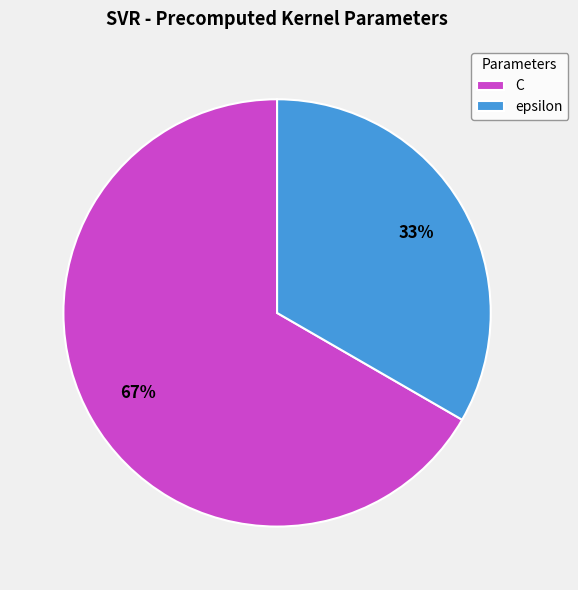

True or false: C accounts for 61% of the total.

False